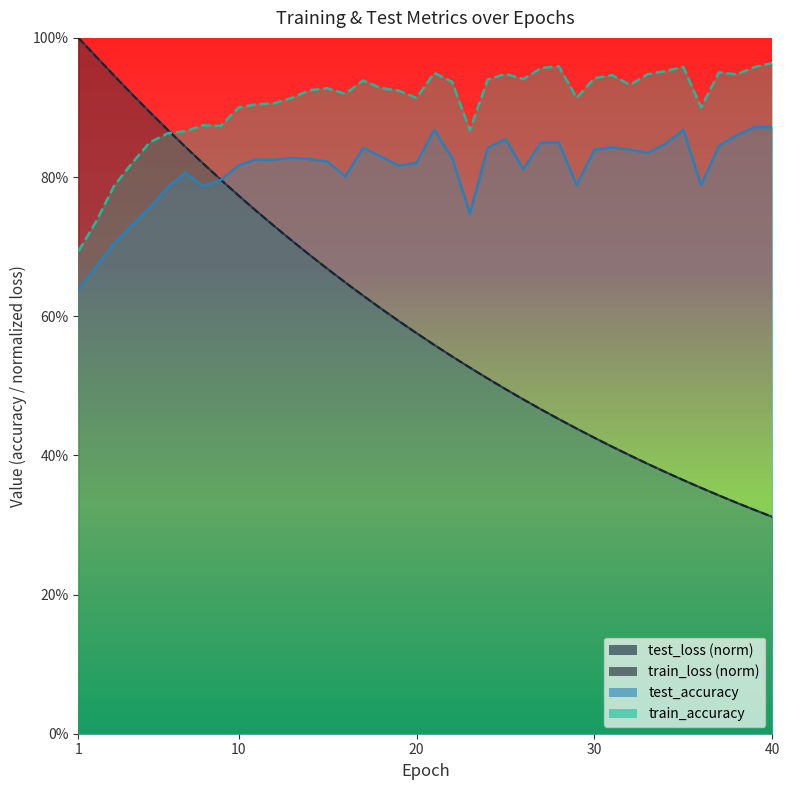

List the labels in order of train_accuracy value, smallest first.

1, 2, 3, 4, 5, 6, 7, 23, 9, 8, 10, 36, 11, 12, 20, 29, 13, 16, 19, 14, 15, 18, 32, 22, 17, 24, 26, 30, 31, 38, 33, 25, 21, 37, 34, 27, 39, 35, 28, 40